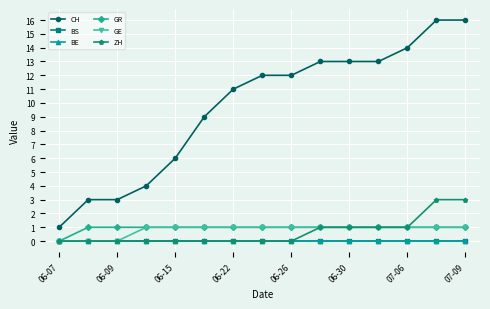

Is this an area chart (filled region under the line)?

No